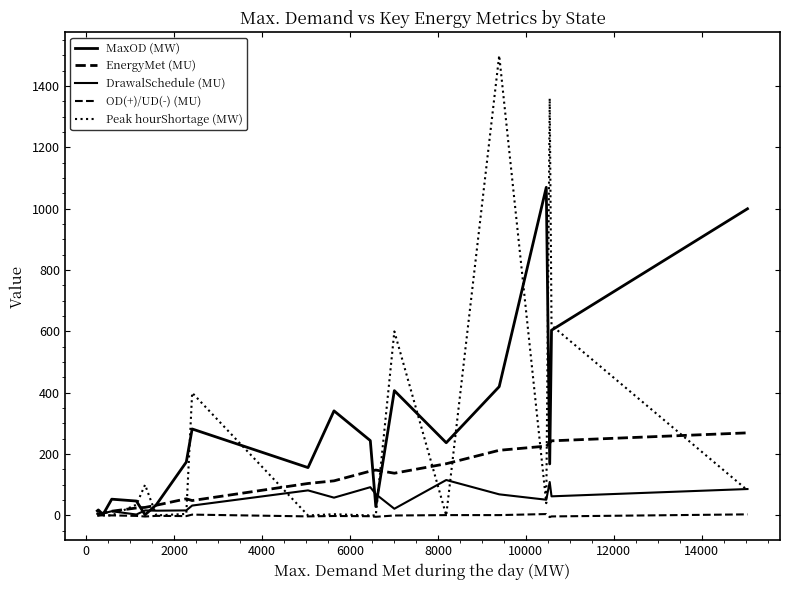

Reading left to right, transcribe all the data shown in this chart.

MaxOD (MW): 15.0	18.0	3.0	53.0	47.0	2.0	35.0	174.0	282.0	156.0	341.0	244.0	29.0	407.0	237.0	420.0	1070.0	168.0	604.0	1000.0
EnergyMet (MU): 5.8	5.6	7.5	13.8	24.3	26.2	33.3	54.2	48.5	104.2	112.8	144.5	148.0	137.7	168.6	212.4	226.1	236.3	243.3	269.3
DrawalSchedule (MU): 5.5	6.0	6.7	13.7	3.0	16.3	15.5	16.4	32.2	81.7	58.0	92.1	69.4	21.8	115.5	68.8	51.2	109.0	62.3	86.1
OD(+)/UD(-) (MU): 0.3	-0.5	0.5	0.1	-1.5	-3.5	-1.4	-2.1	2.7	-3.1	-1.8	-2.5	-4.4	-0.2	1.1	1.1	4.5	-5.4	-3.2	3.5
Peak hourShortage (MW): 0.0	0.0	0.0	0.0	35.0	100.0	0.0	5.0	400.0	0.0	4.0	0.0	0.0	600.0	0.0	1500.0	40.0	1360.0	620.0	82.0